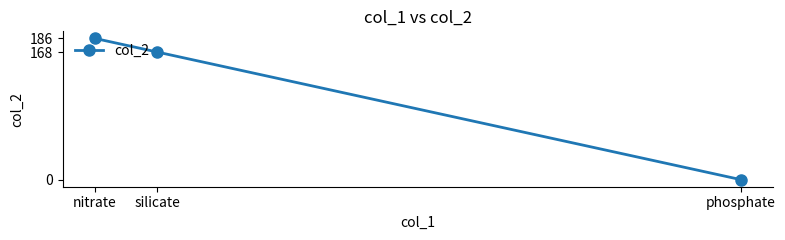

How many distinct data groups are displayed?

1